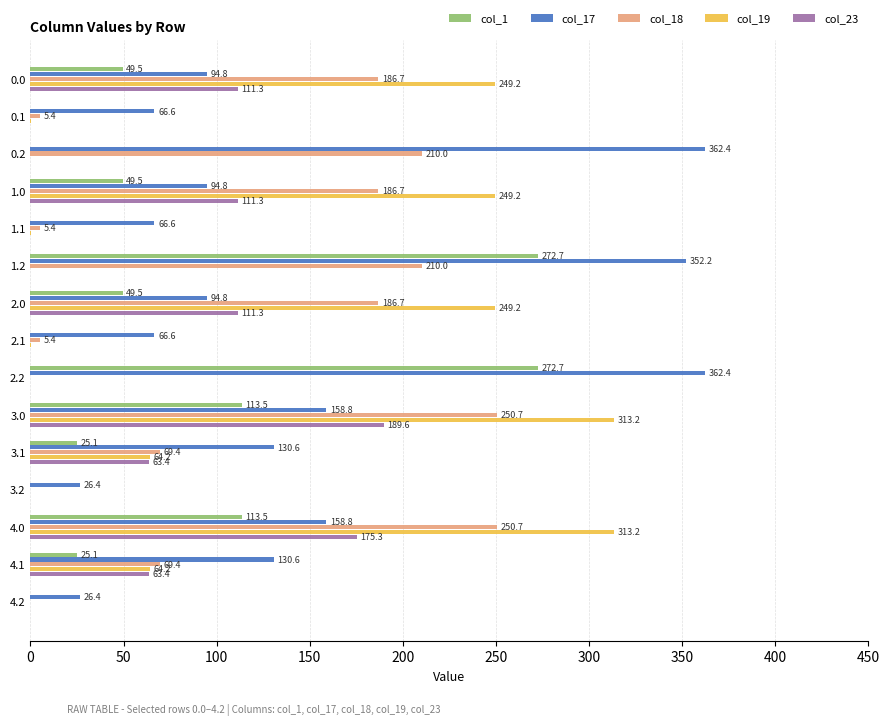

What value does the col_18 series have at 4.0?

250.7